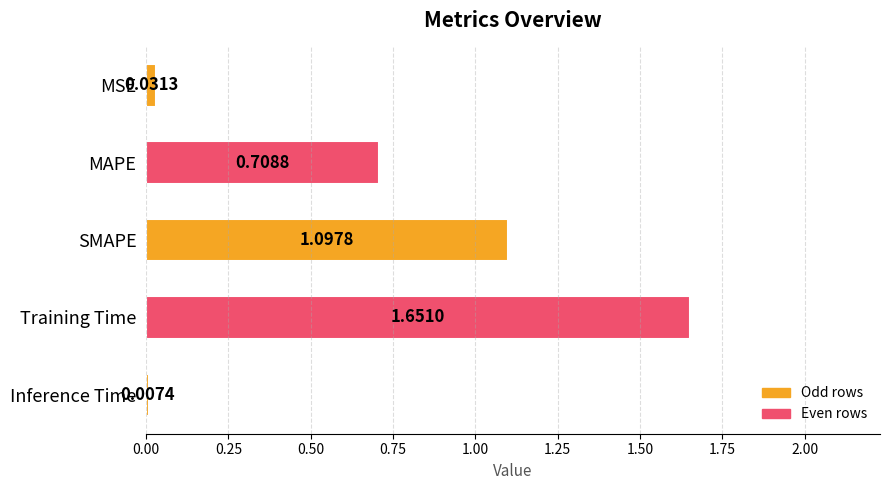

What is the difference between the maximum and second lowest values?

1.6